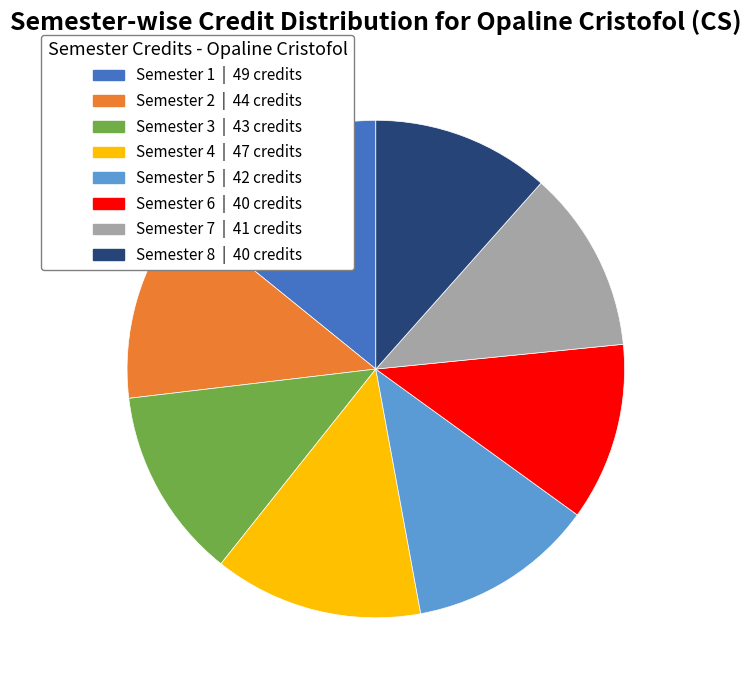

Do Semester 5 and Semester 2 together represent more than half of the pie?

No